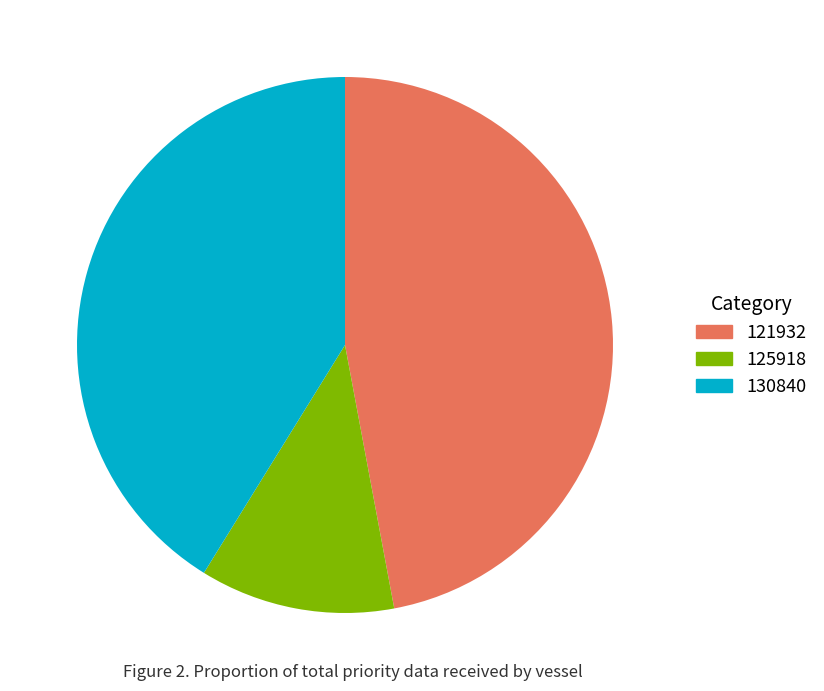

Is the sum of 130840 and 125918 greater than half?

Yes